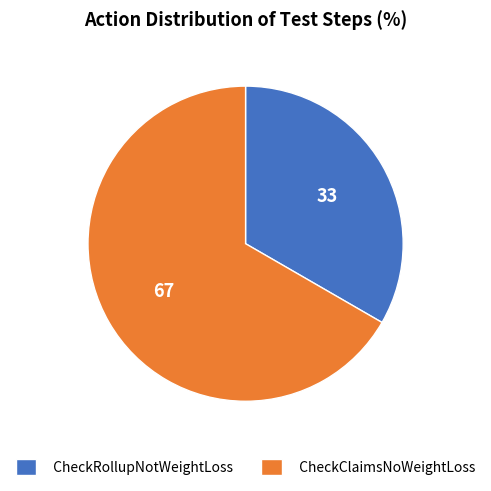

Which has a higher value, CheckClaimsNoWeightLoss or CheckRollupNotWeightLoss?

CheckClaimsNoWeightLoss